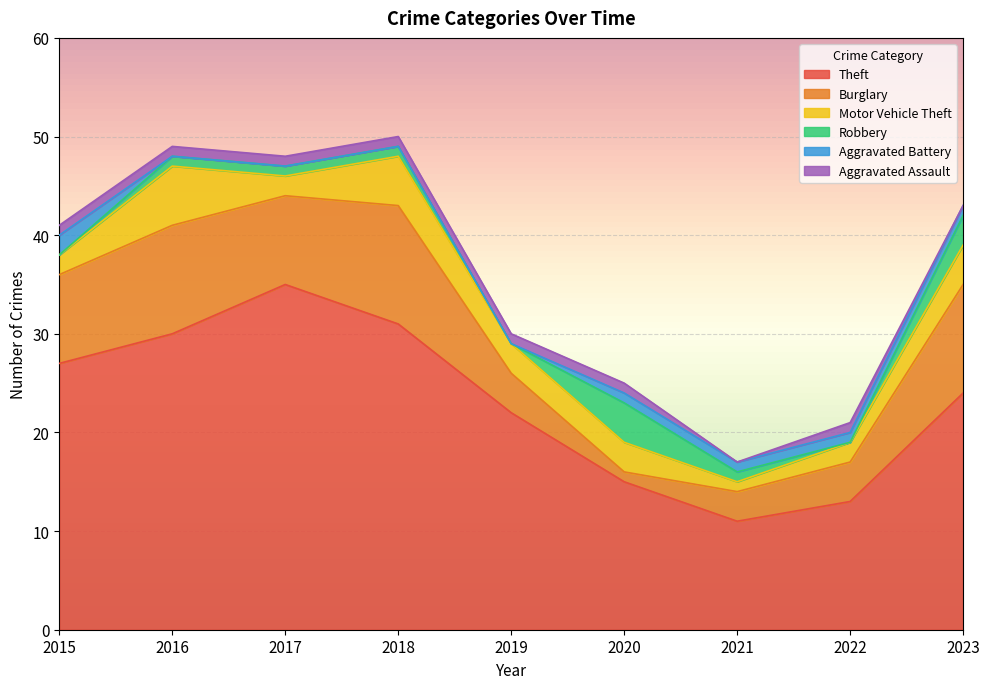

Does the chart display data point markers on the line(s)?

No